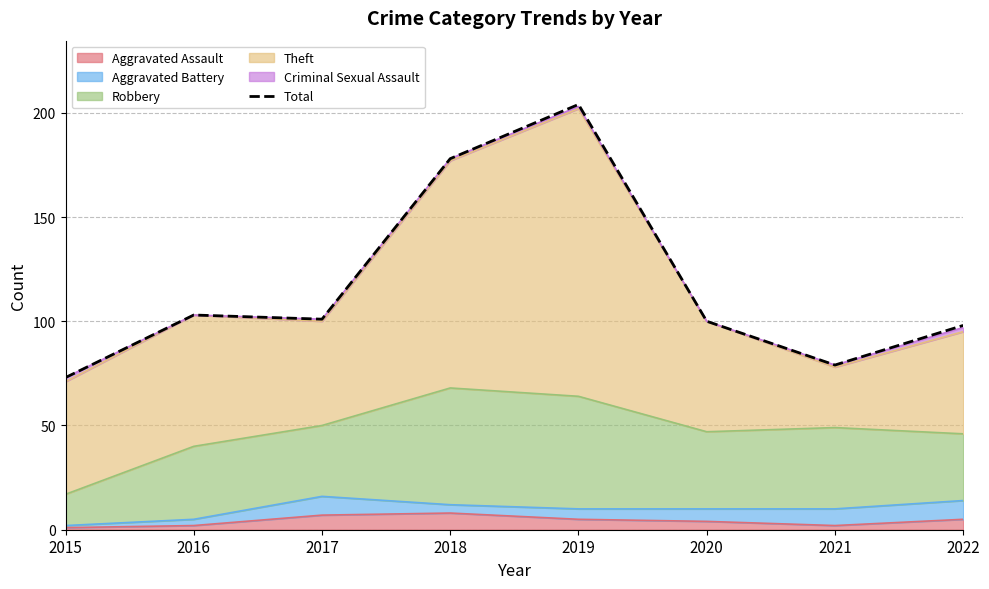

What is the smallest value displayed?

73